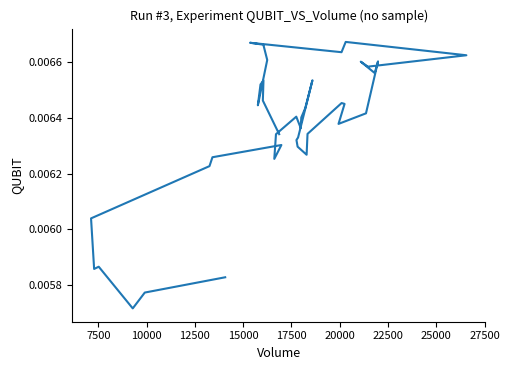

How many points are higher than both their immediate neighbors (excluding endpoints)?

10